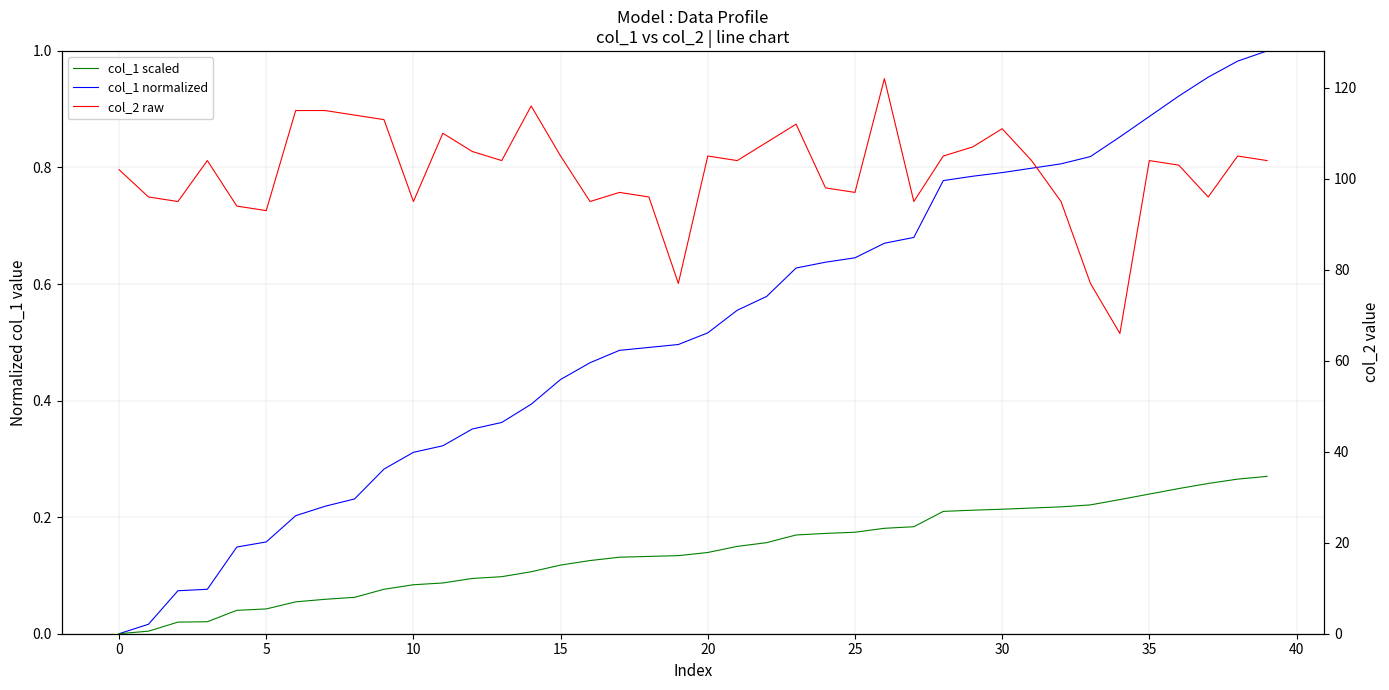

What is the difference between the highest and lowest values at 20?

93.0